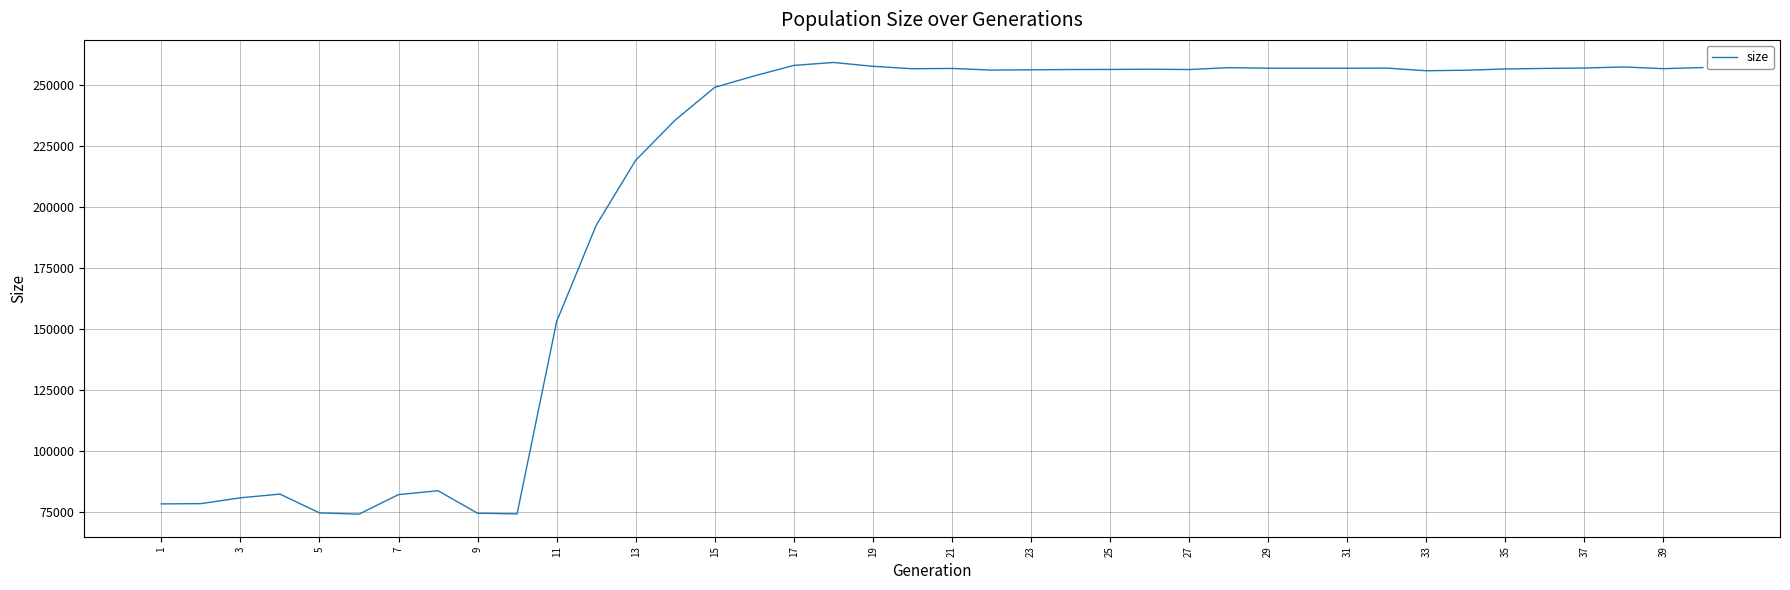

What is the smallest value displayed?

74210